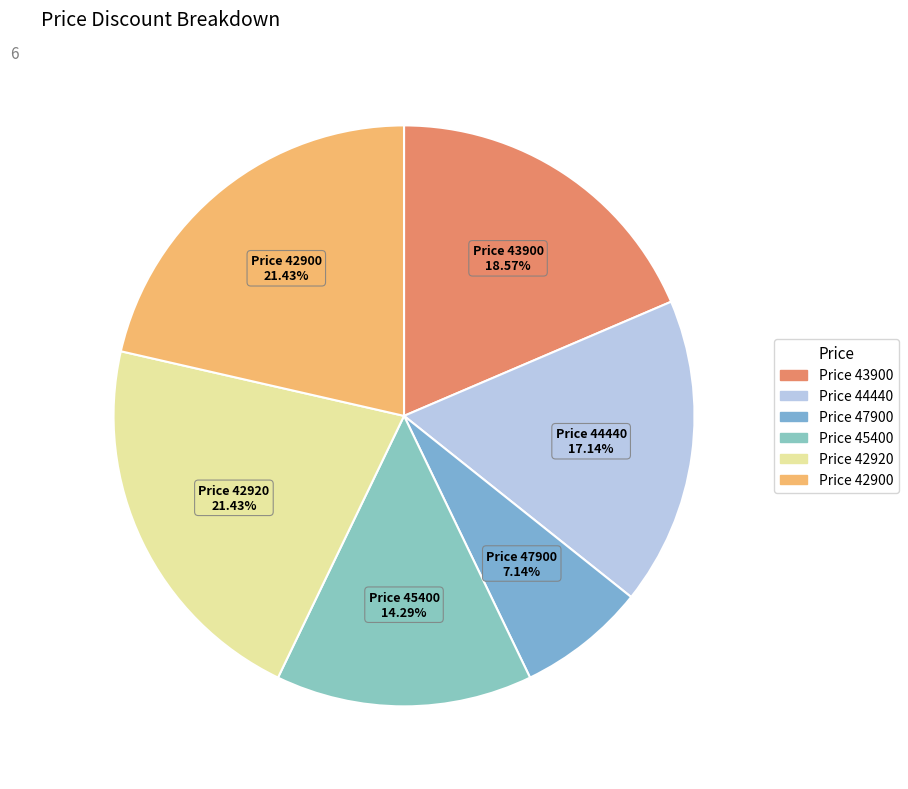

How many slices are in this pie chart?

6